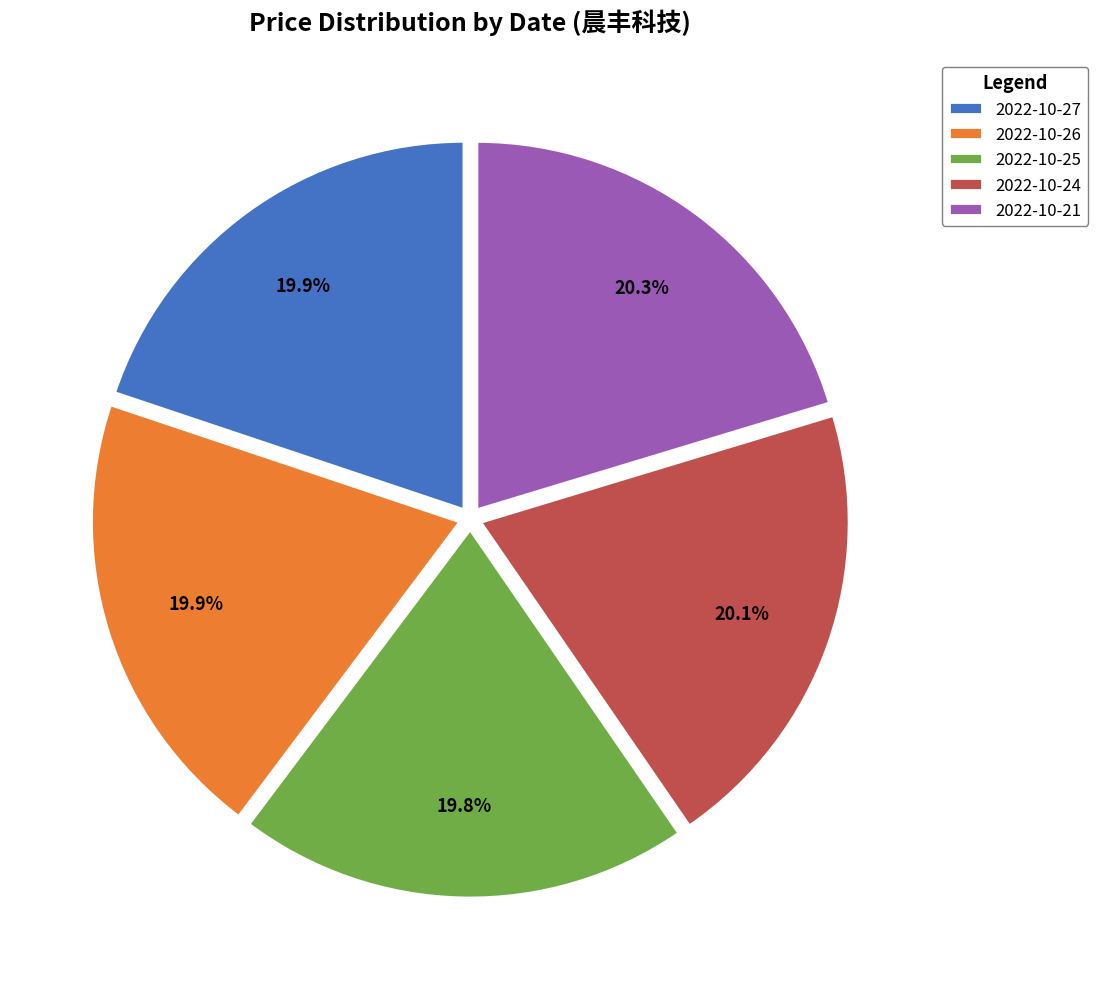

What is the ratio of the value at 2022-10-27 to the value at 2022-10-24?

1.0